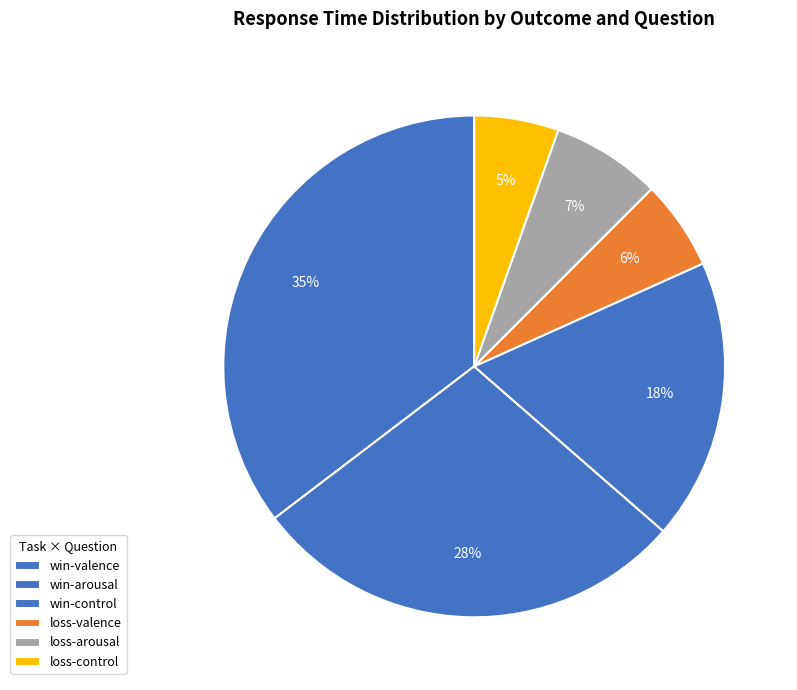

Rank the categories by value from highest to lowest.

win-valence, win-arousal, win-control, loss-arousal, loss-valence, loss-control